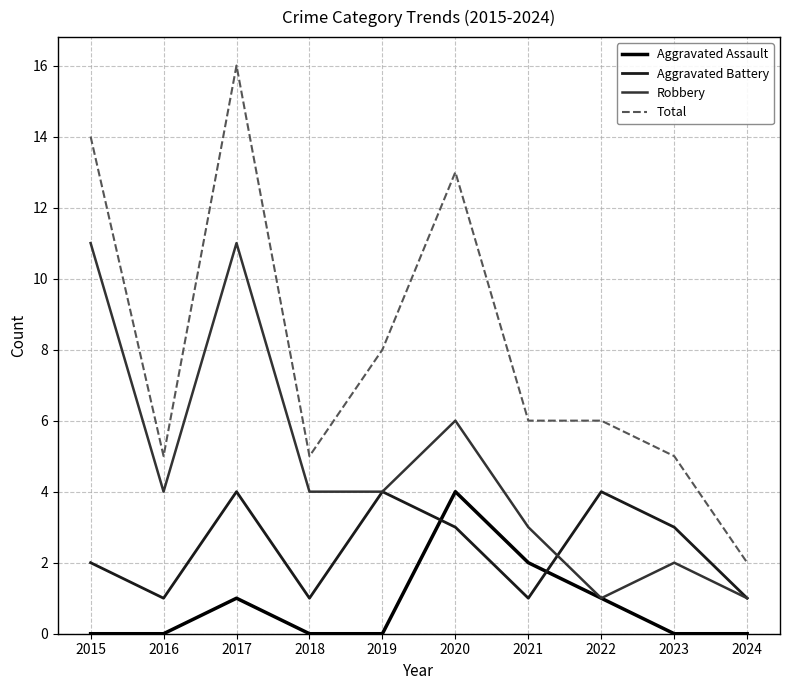

List the series in order of their overall mean, highest first.

Total, Robbery, Aggravated Battery, Aggravated Assault